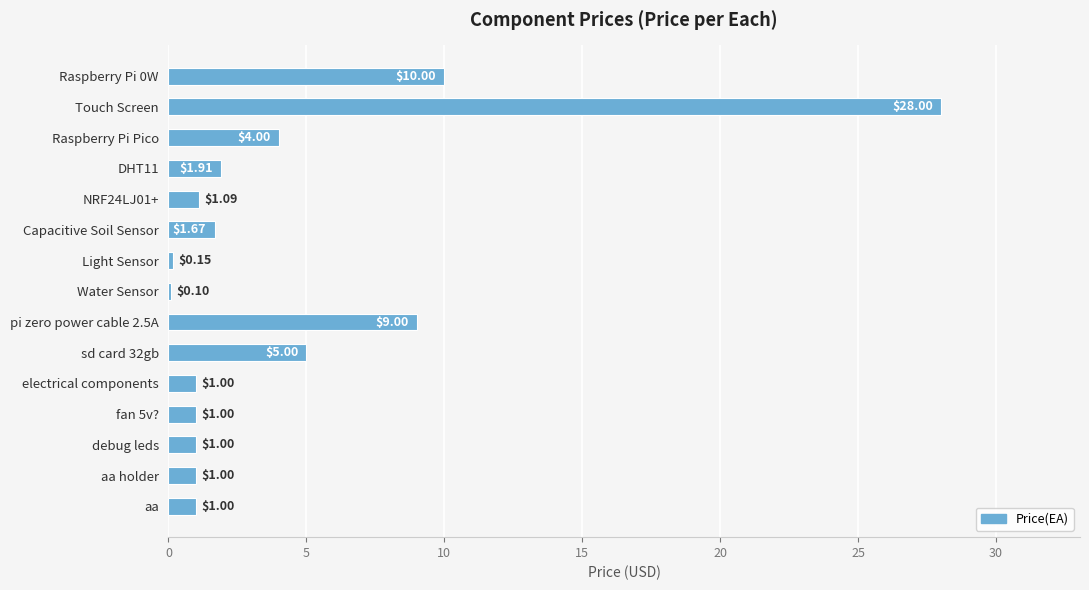

How many series are shown in this chart?

1